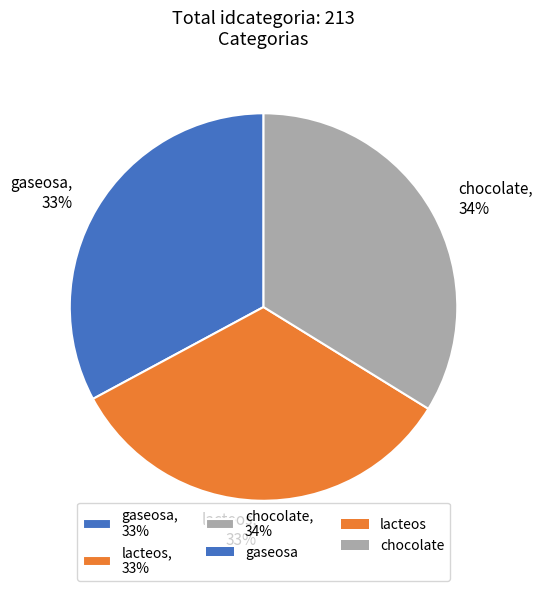

What percentage is the chocolate, 34% slice, to the nearest percent?

34%